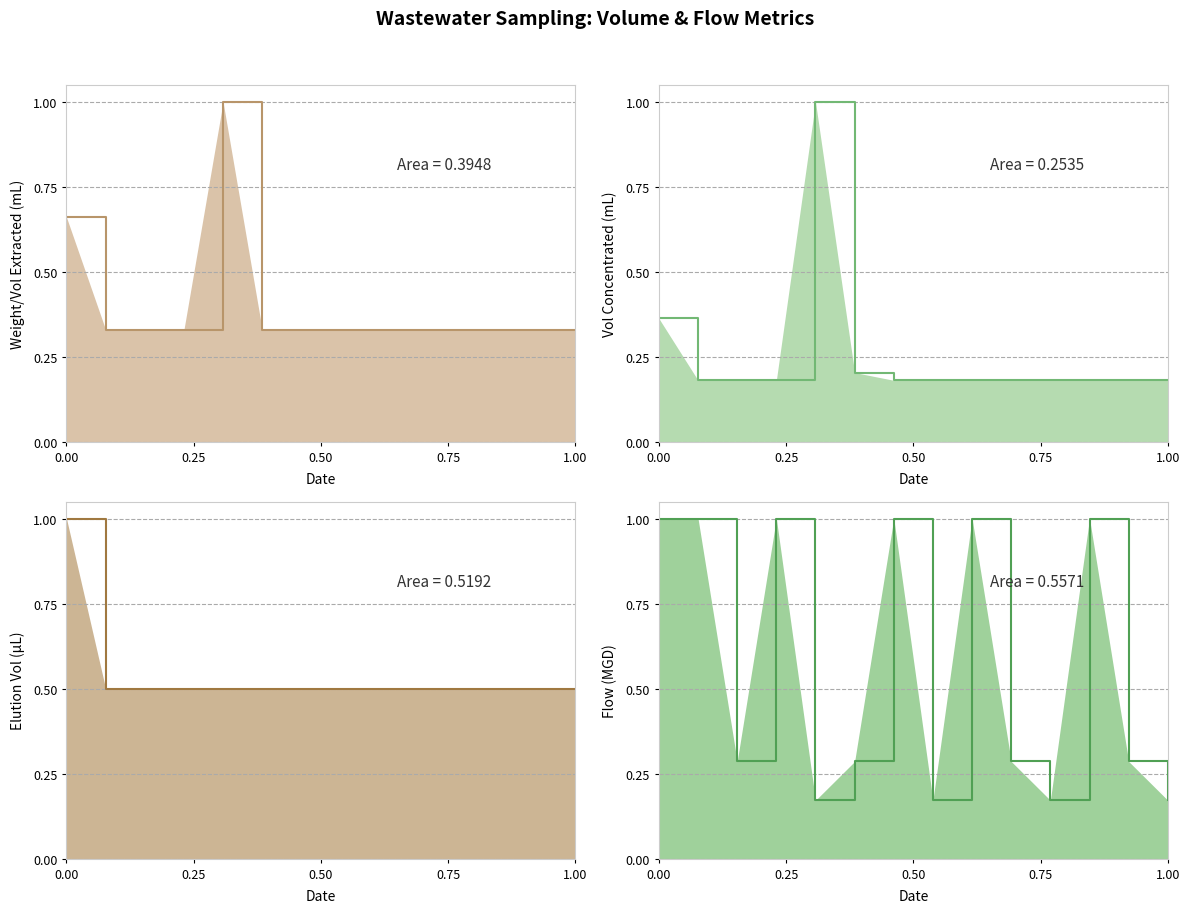

What is the sum of all weight_vol_extracted_ml values?

5.6